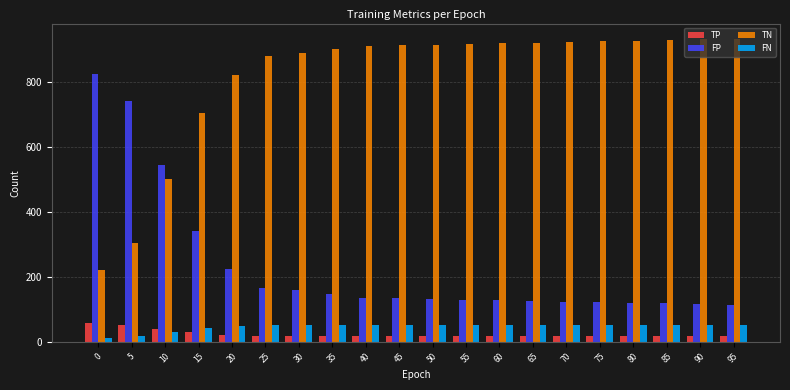

What value does the FP series have at 75?

122